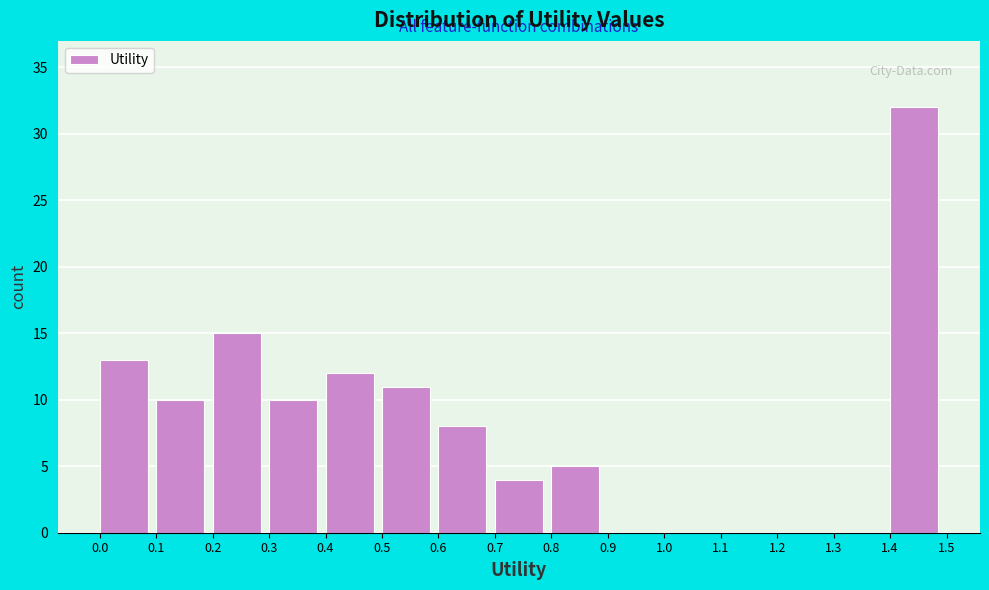

Reading left to right, list every bar in this chart as the range it spans on the x-axis followed by its height. The values are not printed on the chart, so give them approximately, as read against the axis.

0.0 to 0.1: 13
0.1 to 0.2: 10
0.2 to 0.3: 15
0.3 to 0.4: 10
0.4 to 0.5: 12
0.5 to 0.6: 11
0.6 to 0.7: 8
0.7 to 0.8: 4
0.8 to 0.9: 5
0.9 to 1.0: 0
1.0 to 1.1: 0
1.1 to 1.2: 0
1.2 to 1.3: 0
1.3 to 1.4: 0
1.4 to 1.5: 32